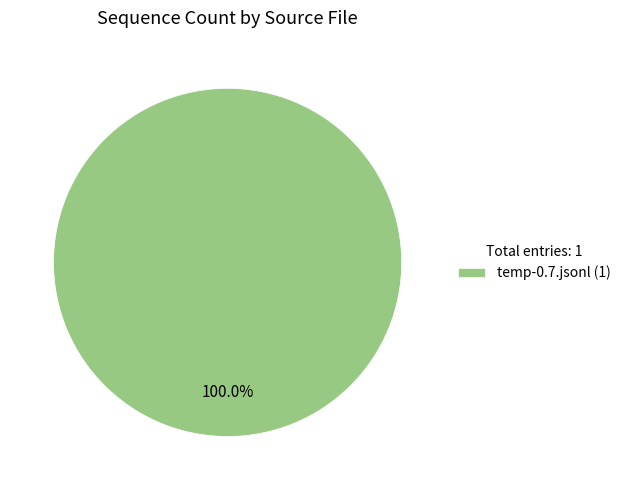

Rank the categories by value from lowest to highest.

temp-0.7.jsonl (1)